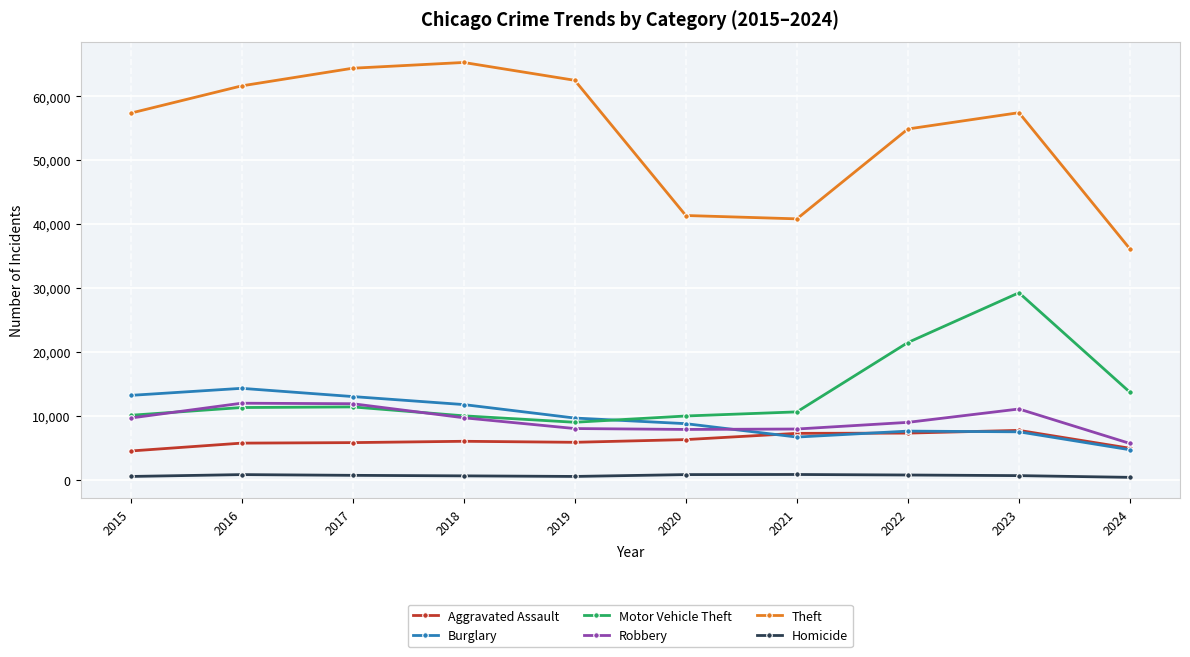

At which label does Theft reach its peak?

2018